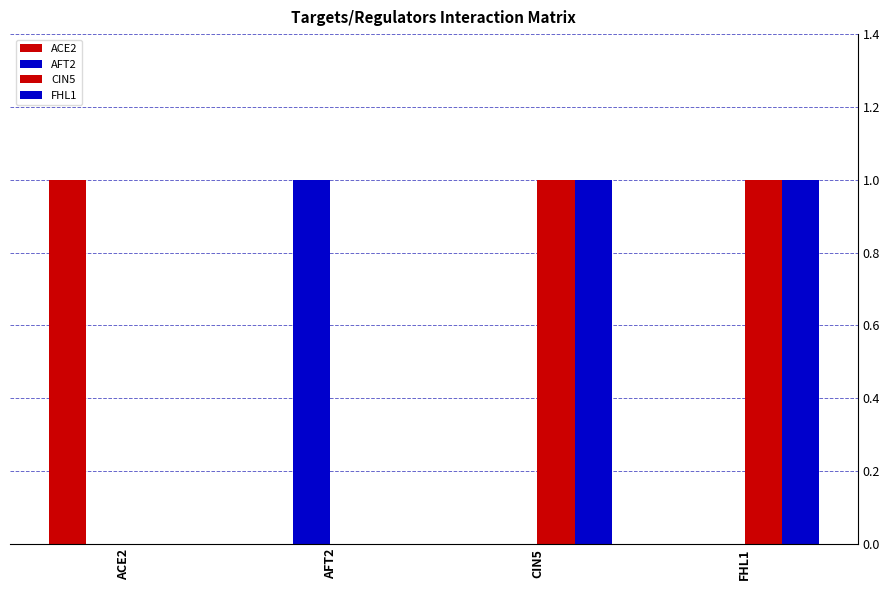

What is the difference between the maximum and minimum values in the AFT2 series?

1